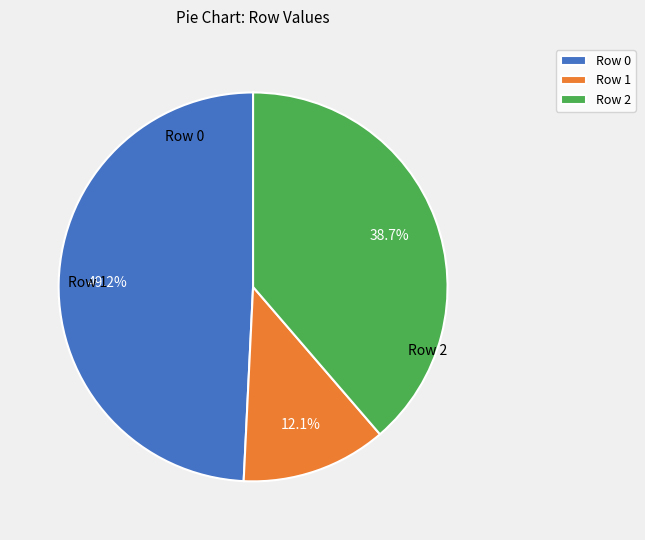

Is there any slice that represents more than half of the pie?

No